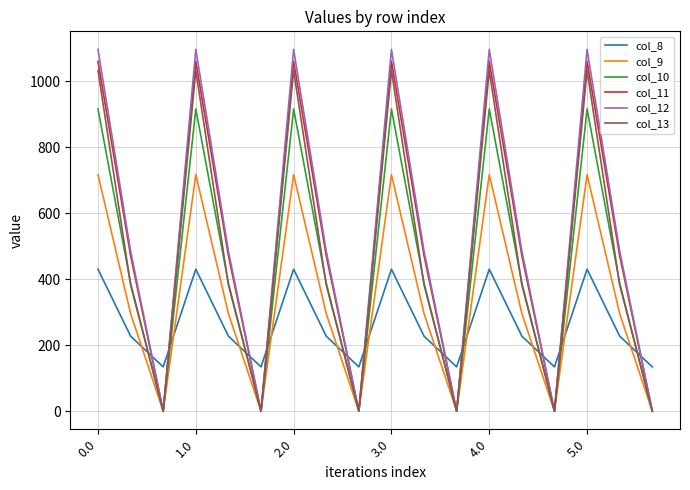

After their last crossing, which series has the higher values: col_8 or col_11?

col_8